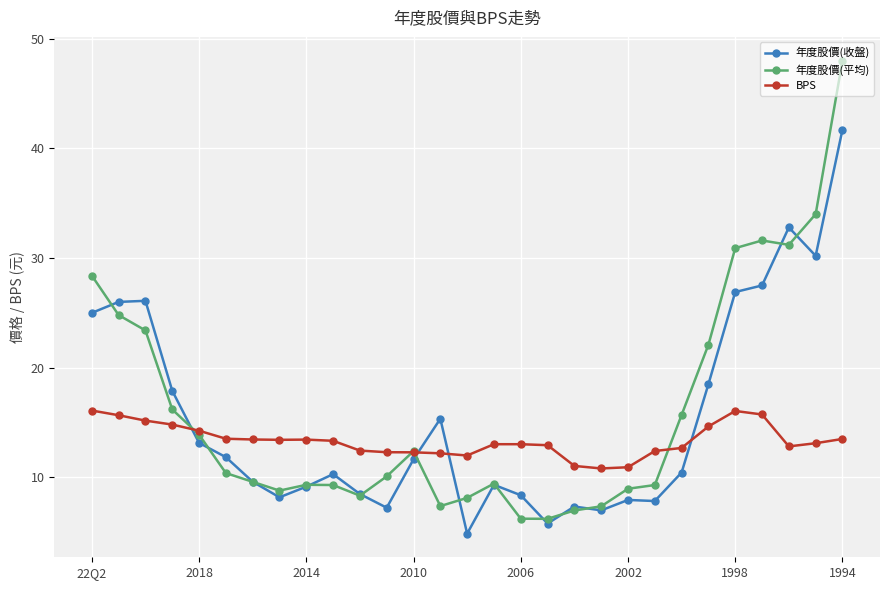

What are all the series names shown in the legend?

年度股價(收盤), 年度股價(平均), BPS